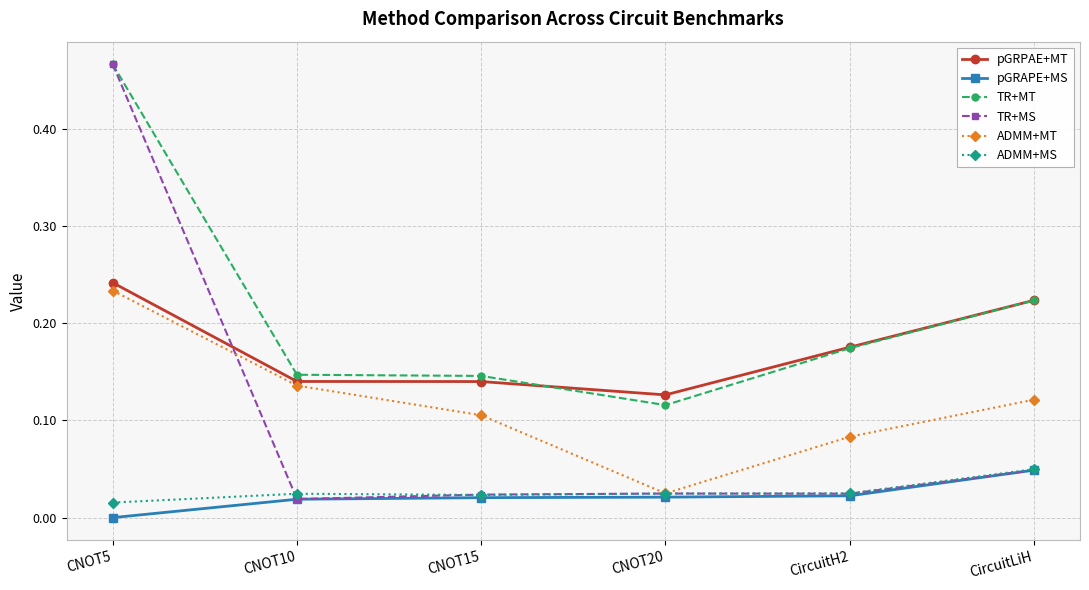

What are all the series names shown in the legend?

pGRPAE+MT, pGRAPE+MS, TR+MT, TR+MS, ADMM+MT, ADMM+MS